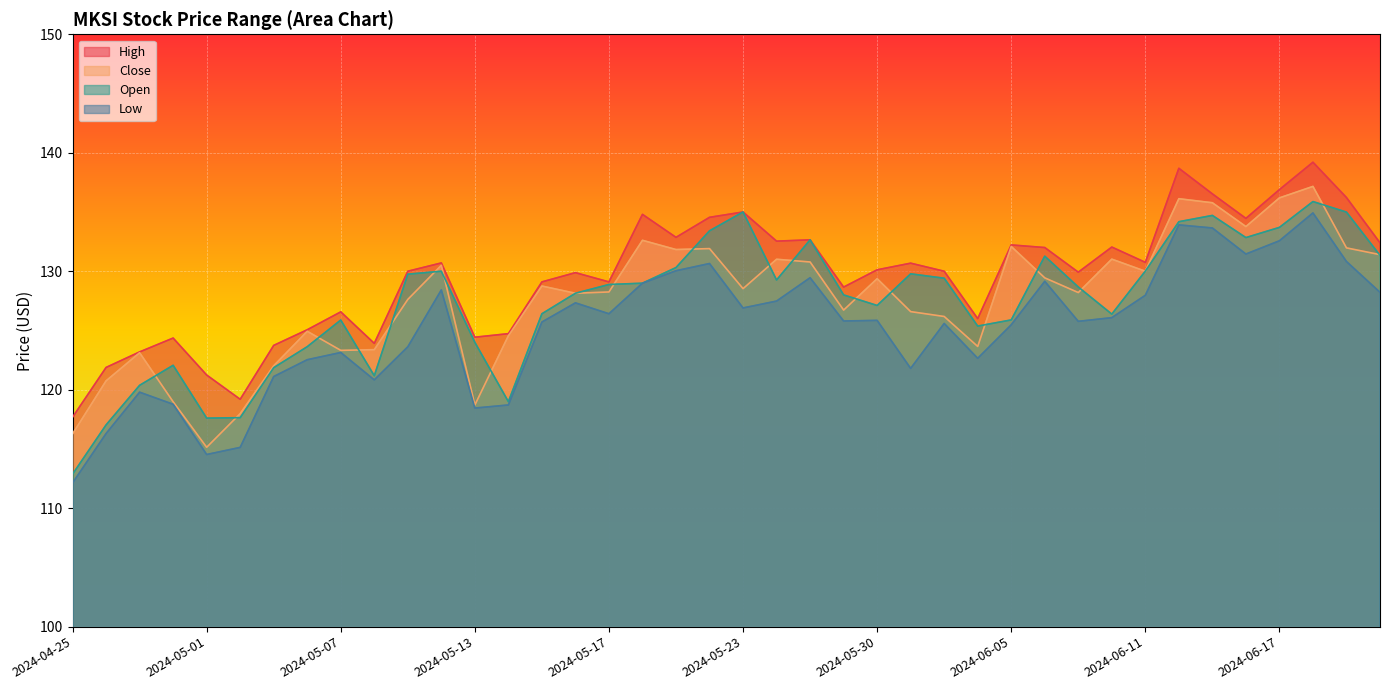

Reading right to left, transcribe all the data shown in this chart.

High: 132.4	136.2	139.2	136.9	134.5	136.5	138.7	130.8	132.0	129.9	132.0	132.2	126.0	130.0	130.7	130.1	128.7	132.7	132.5	135.0	134.6	132.9	134.8	129.1	129.9	129.1	124.7	124.4	130.7	130.0	123.9	126.6	125.1	123.7	119.2	121.2	124.4	123.2	121.9	117.7
Close: 131.4	132.0	137.2	136.2	133.8	135.8	136.1	130.0	131.0	128.2	129.4	132.1	123.7	126.2	126.6	129.4	126.7	130.8	131.0	128.5	131.9	131.8	132.6	128.2	128.1	128.8	124.5	118.7	130.5	127.6	123.4	123.3	124.9	122.0	118.0	115.1	119.0	123.1	120.8	116.3
Open: 131.3	135.0	135.9	133.7	132.8	134.7	134.2	130.0	126.4	128.7	131.3	125.9	125.4	129.4	129.8	127.1	128.0	132.7	129.3	135.0	133.4	130.3	129.0	128.9	128.1	126.4	119.0	124.0	130.0	129.8	121.2	125.9	123.6	121.9	117.6	117.6	122.1	120.4	117.0	112.9
Low: 128.2	130.8	134.9	132.6	131.4	133.7	133.9	128.0	126.1	125.8	129.2	125.5	122.7	125.6	121.8	125.8	125.8	129.4	127.5	126.9	130.7	130.0	129.0	126.4	127.3	125.7	118.7	118.5	128.4	123.6	120.8	123.1	122.5	121.1	115.1	114.5	118.8	119.8	116.3	112.1